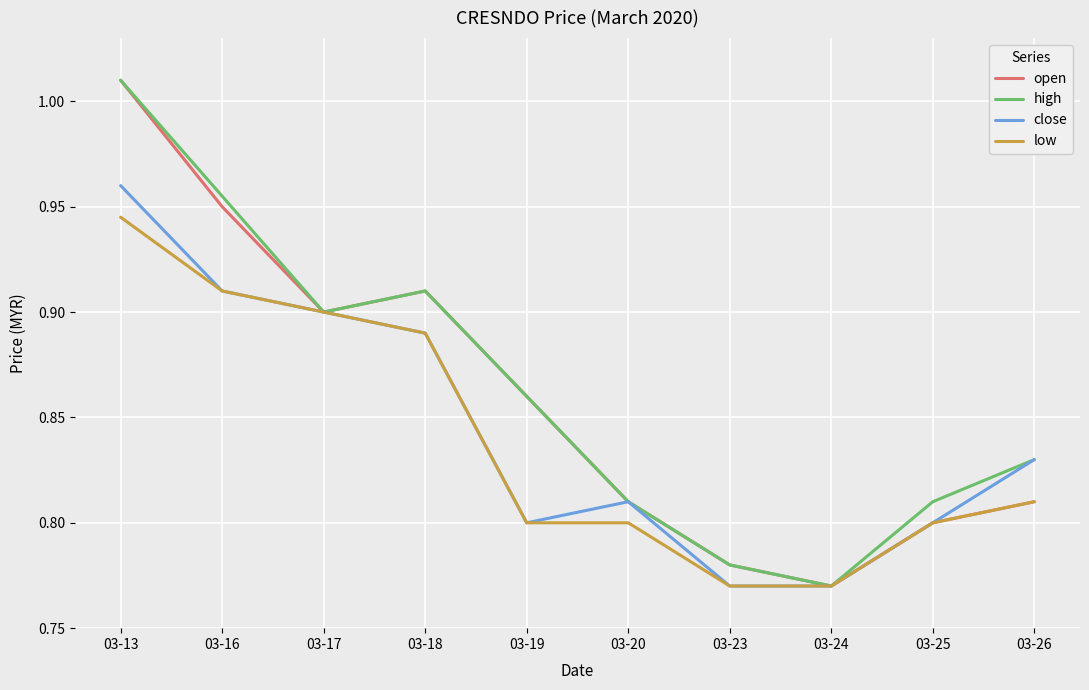

Does the chart have visible grid lines?

Yes